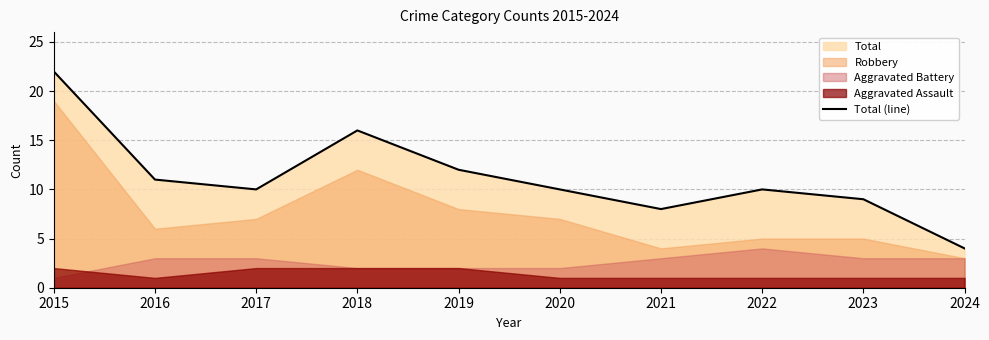

Where is the data nearest to the value 13?

2019